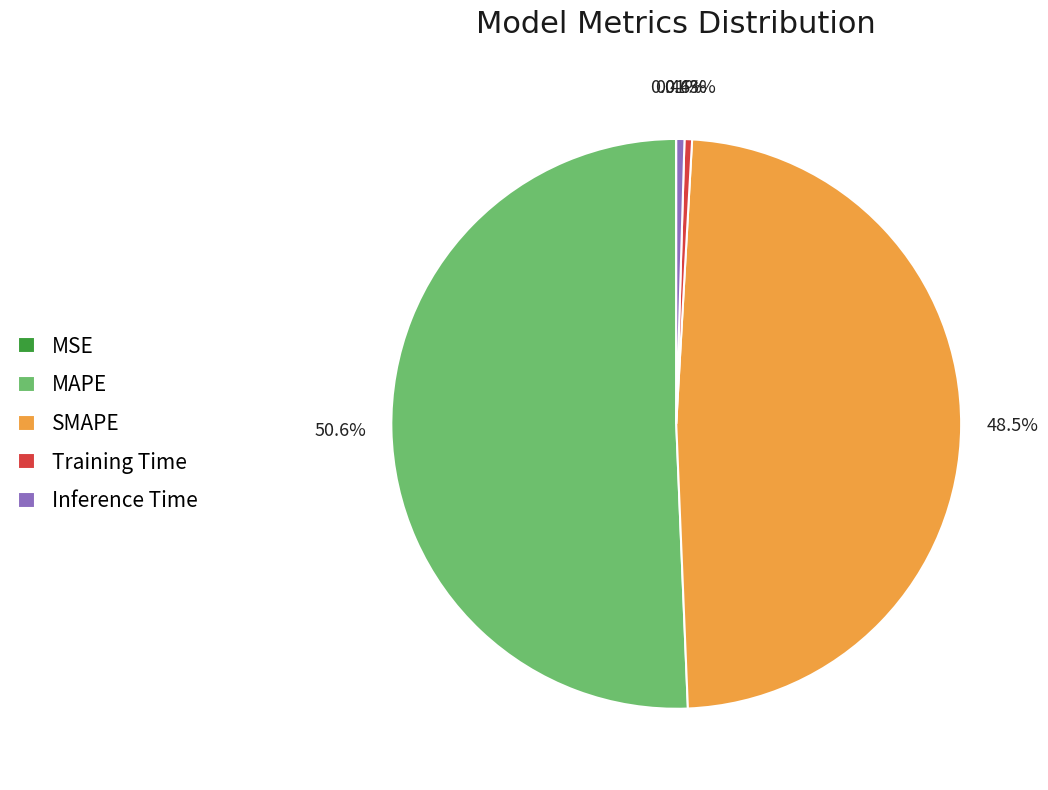

Combined, do SMAPE and MAPE account for over 50%?

Yes